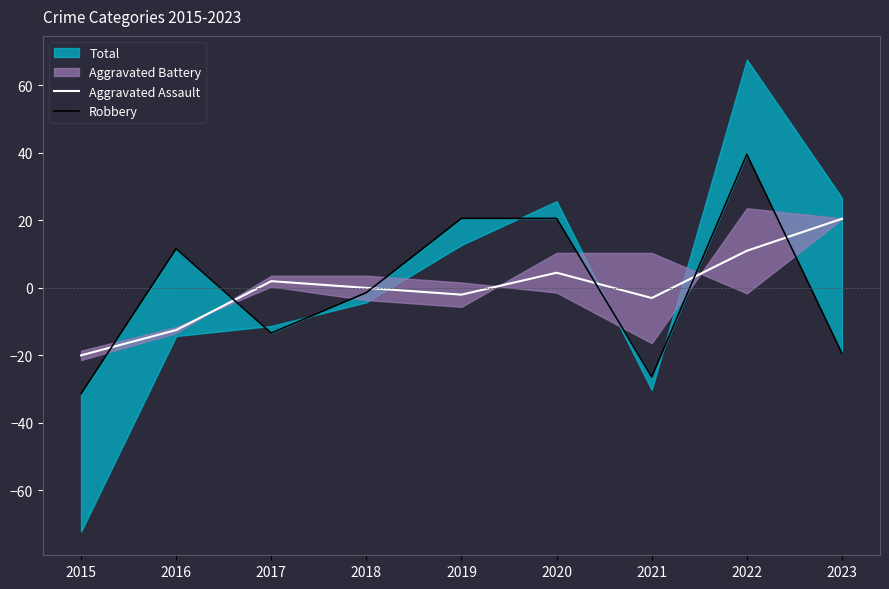

The value of Aggravated Assault at 2021 is -3.1. True or false?

True